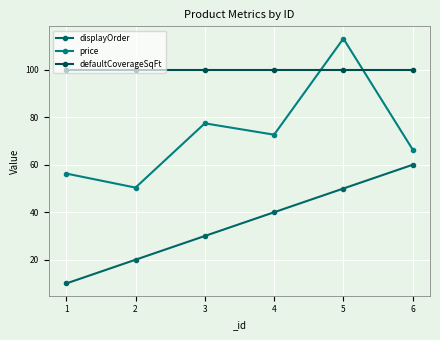

Reading left to right, what are all the values shown in this chart?

displayOrder: 10.0	20.0	30.0	40.0	50.0	60.0
price: 56.3	50.4	77.5	72.7	113.2	66.4
defaultCoverageSqFt: 100.0	100.0	100.0	100.0	100.0	100.0